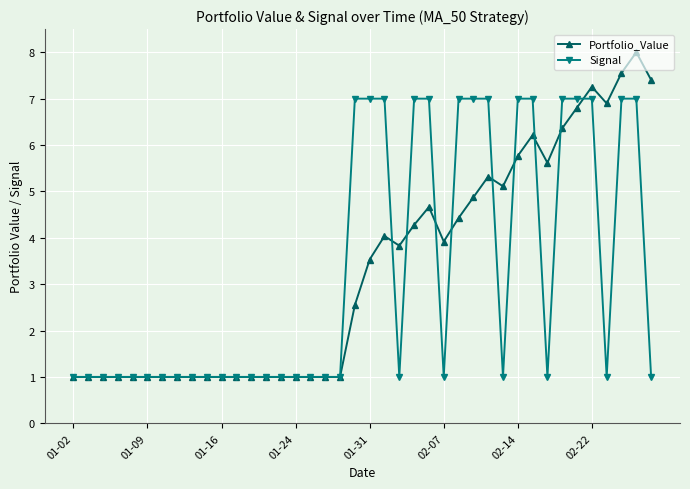

What is the highest value of the Signal series?

7.0